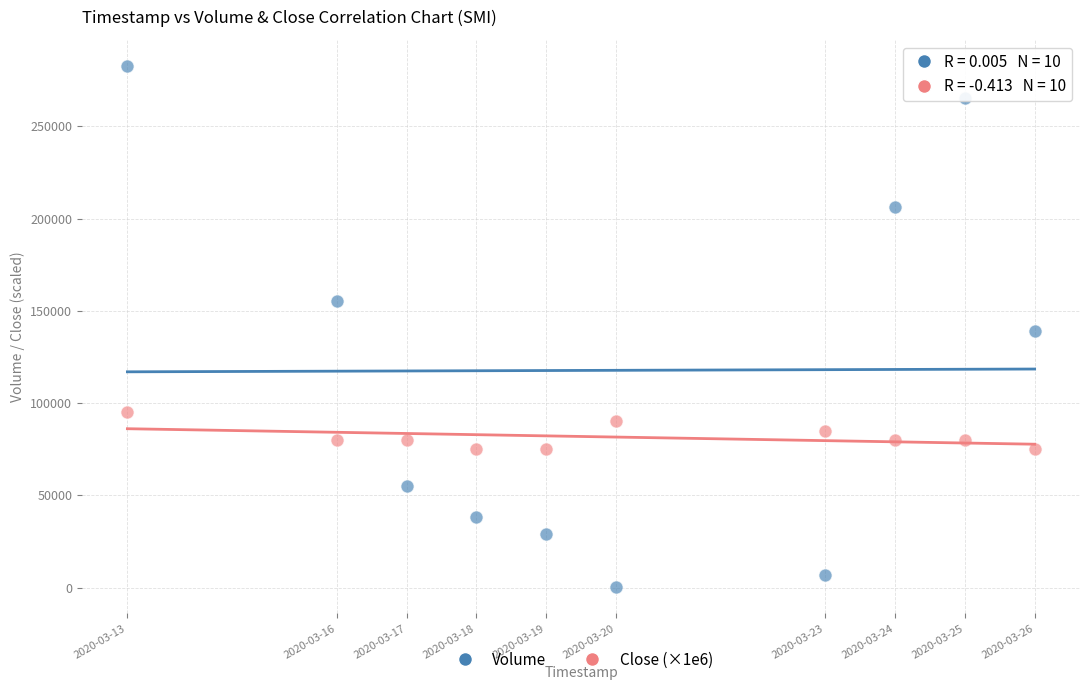

Across all data points, what is the range of X values (max minus min)?

1123200